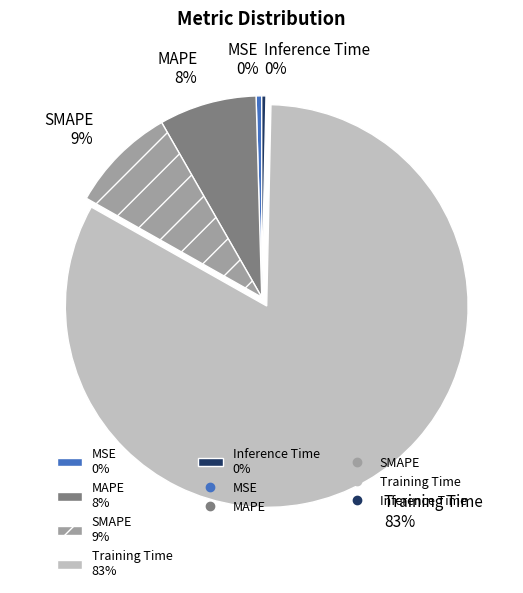

What percentage is the Training Time slice, to the nearest percent?

83%